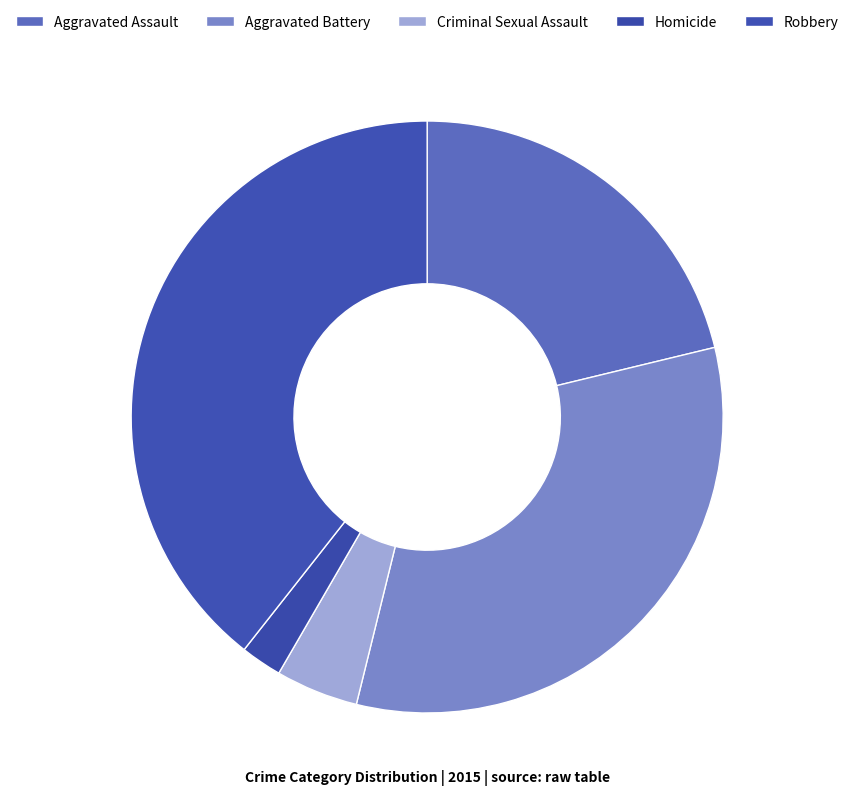

True or false: Criminal Sexual Assault accounts for 5% of the total.

True